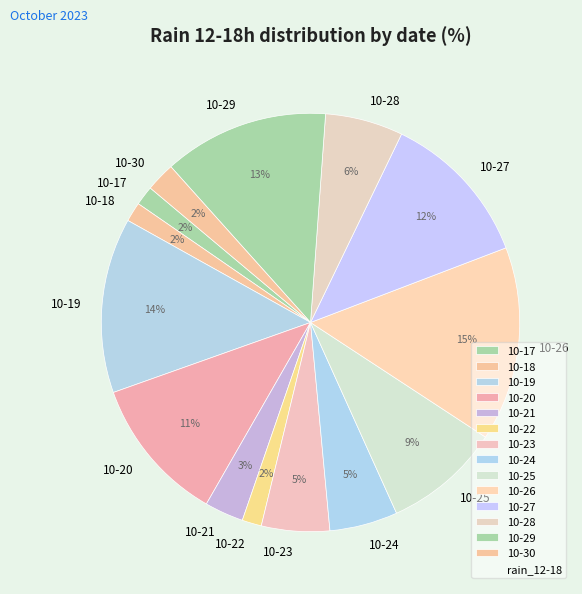

Is it true that 10-22 is 2% of the pie?

True